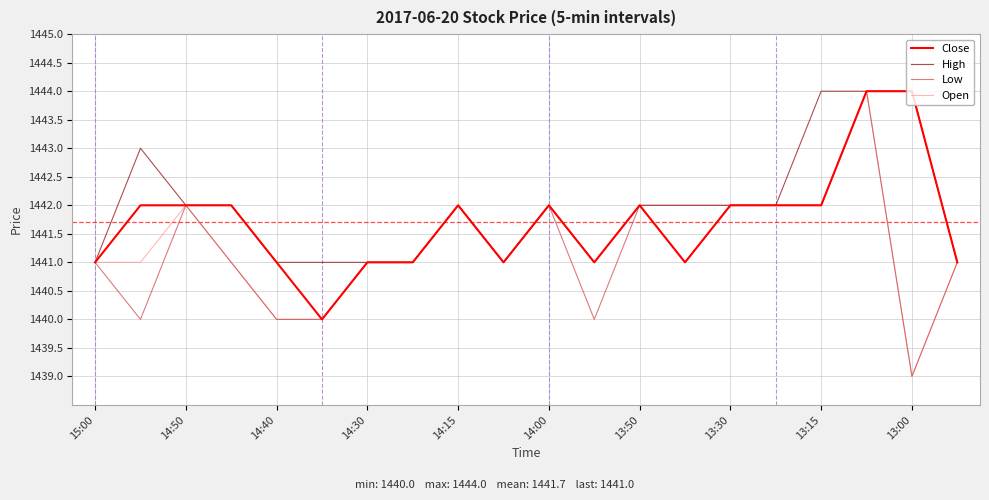

Rank the series by their average value, from lowest to highest.

Low, Open, Close, High